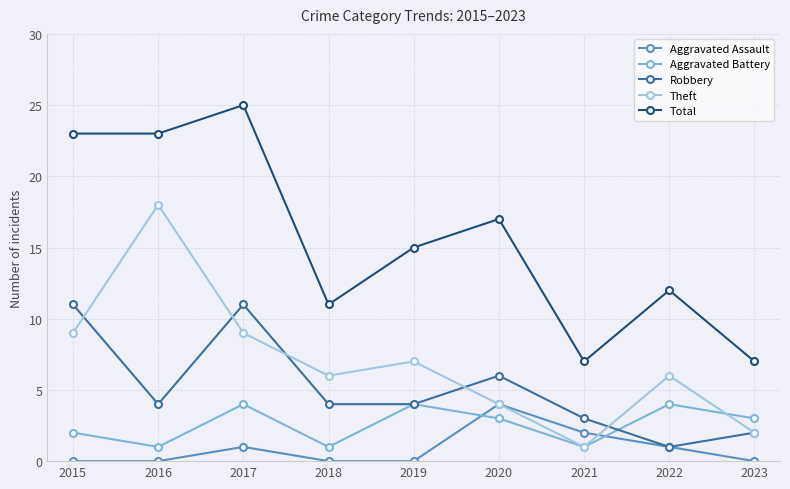

At which category does Aggravated Battery reach its first local peak?

2017